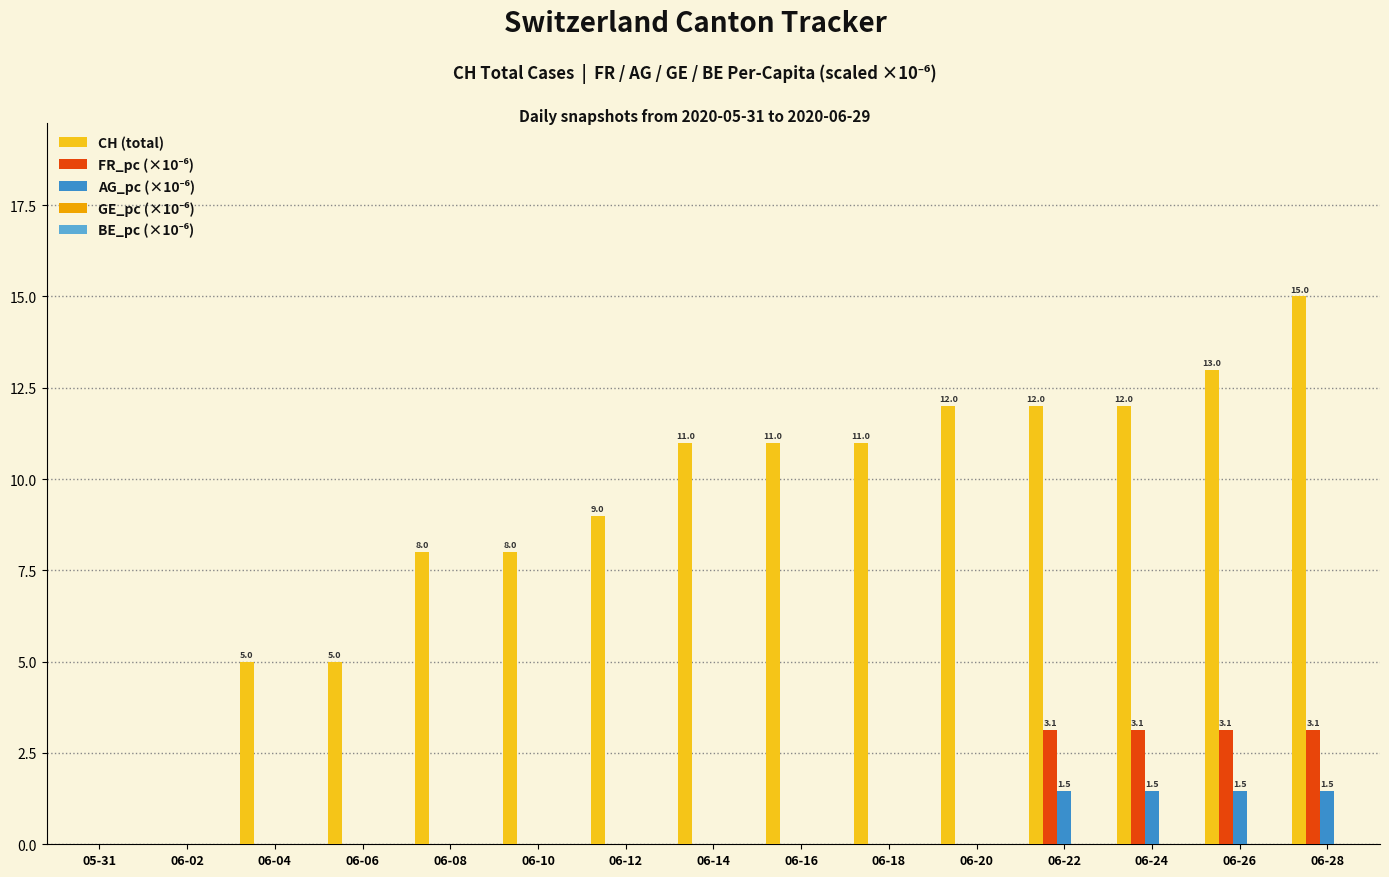

Which label corresponds to the largest value in the chart?

06-28